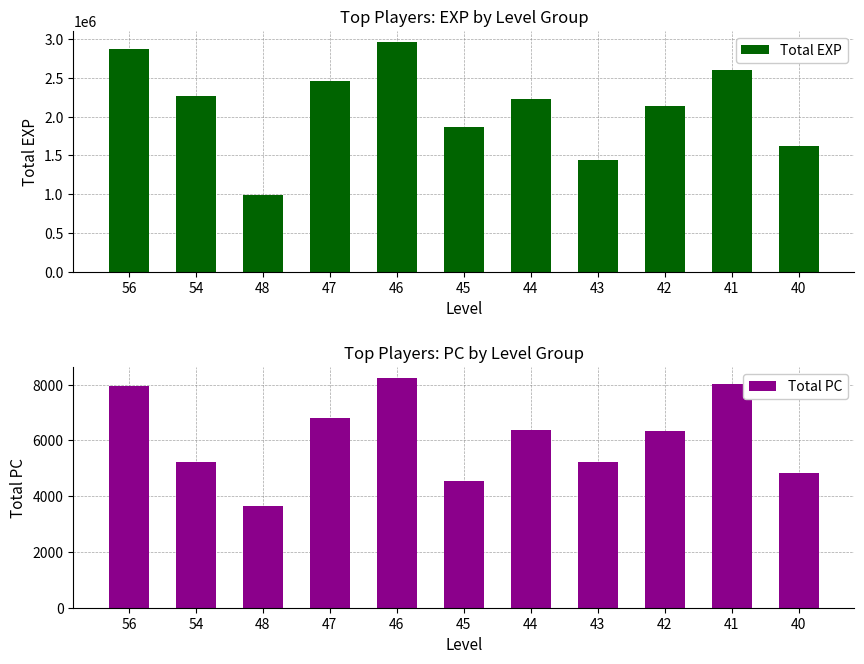

Count the number of data series in this chart.

2